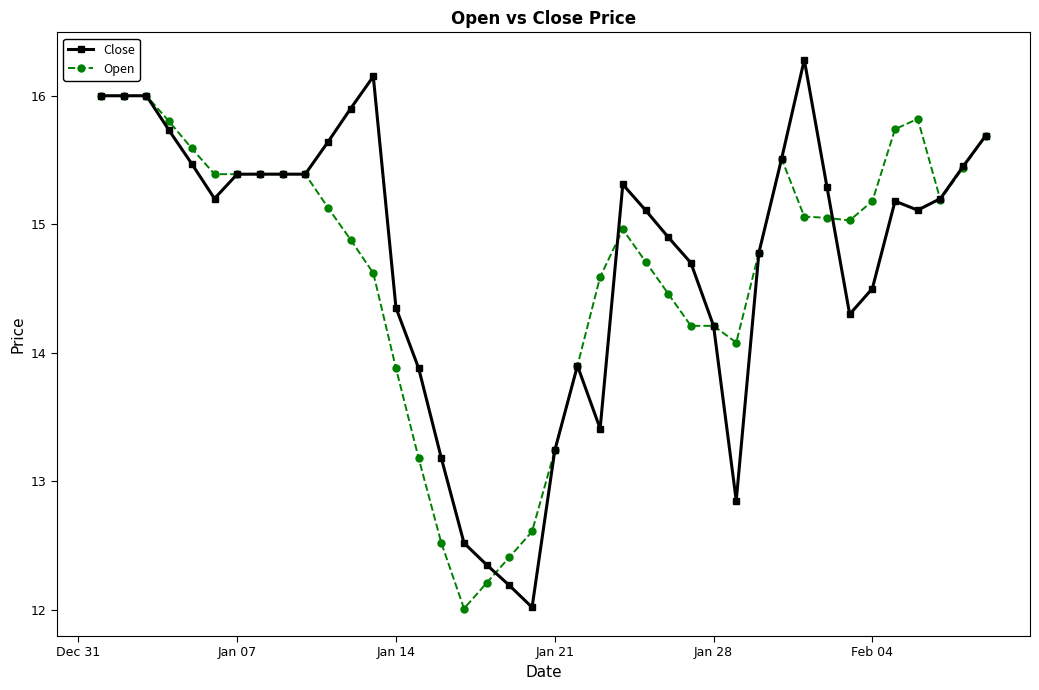

Which series has the widest spread of values?

Close